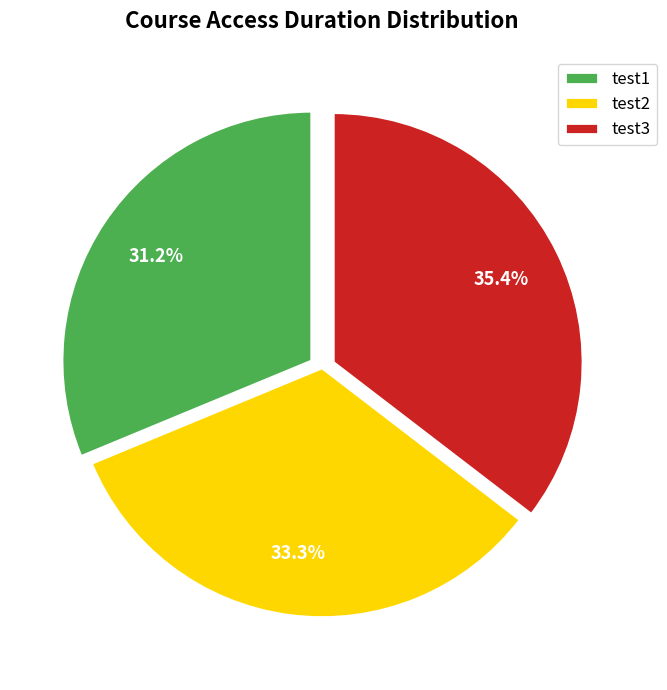

Approximately how many times larger is the value at test2 compared to test3?

0.9